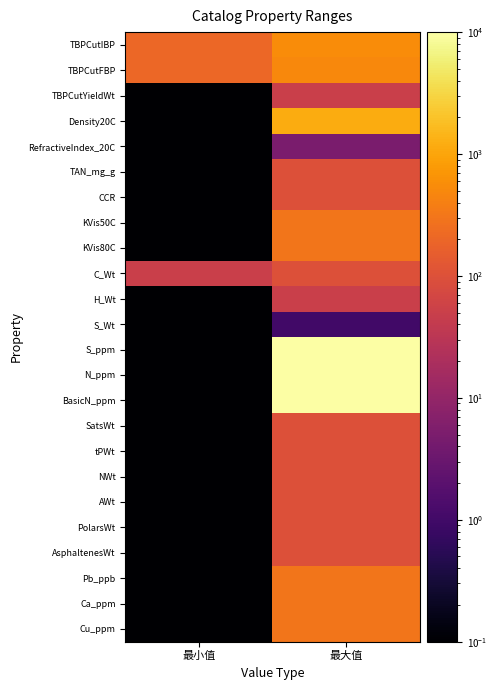

Between 最小值 and 最大值, which series saw the biggest shift?

S_ppm